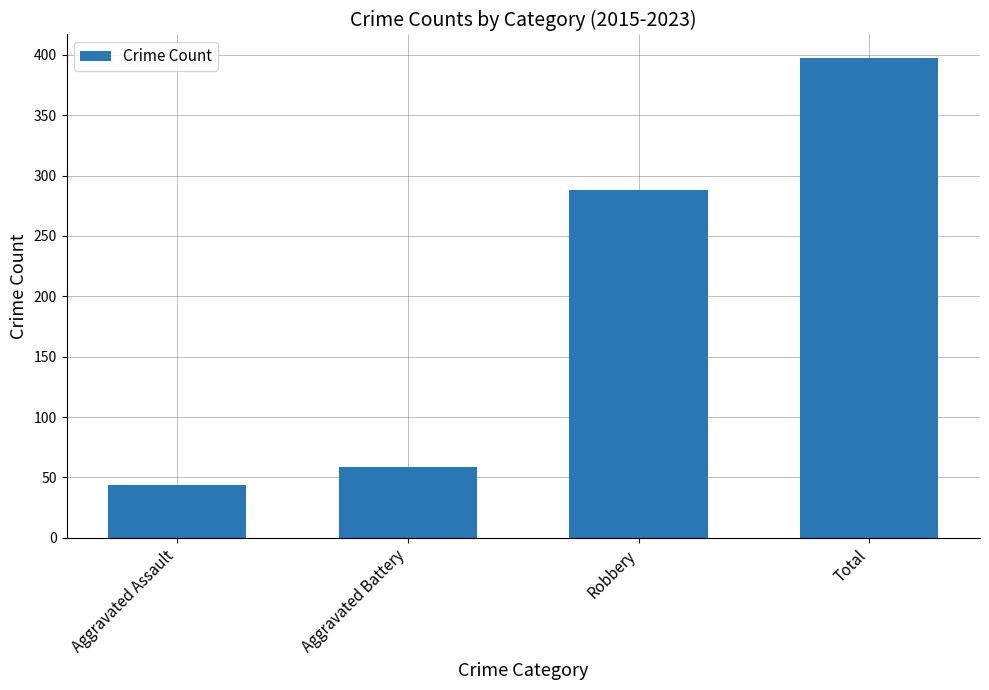

Reading right to left, extract all data points from this chart.

397	288	59	44